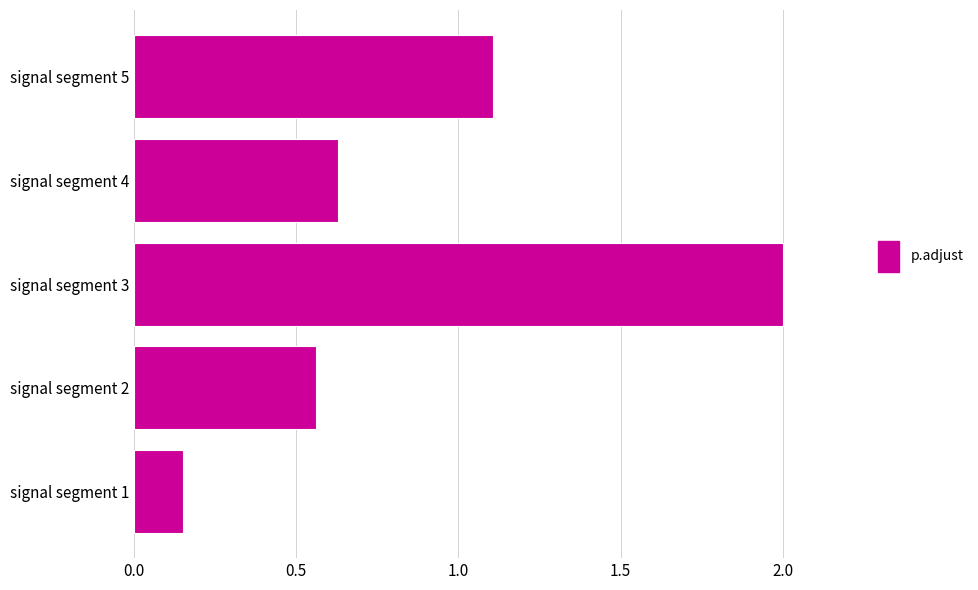

The chart shows a value of 0.2 at signal segment 4. True or false?

False